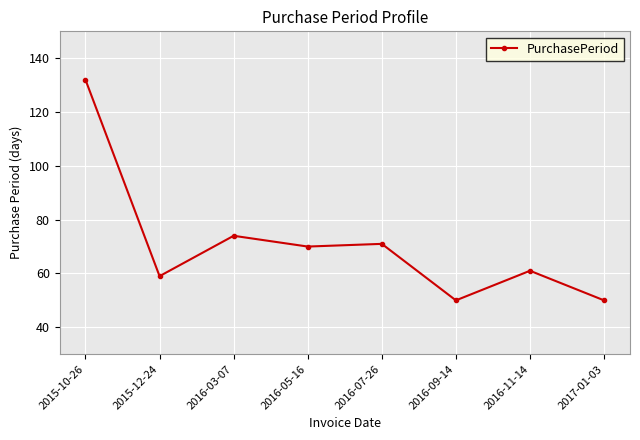

What is the change in value from 2015-10-26 to 2016-11-14?

-71